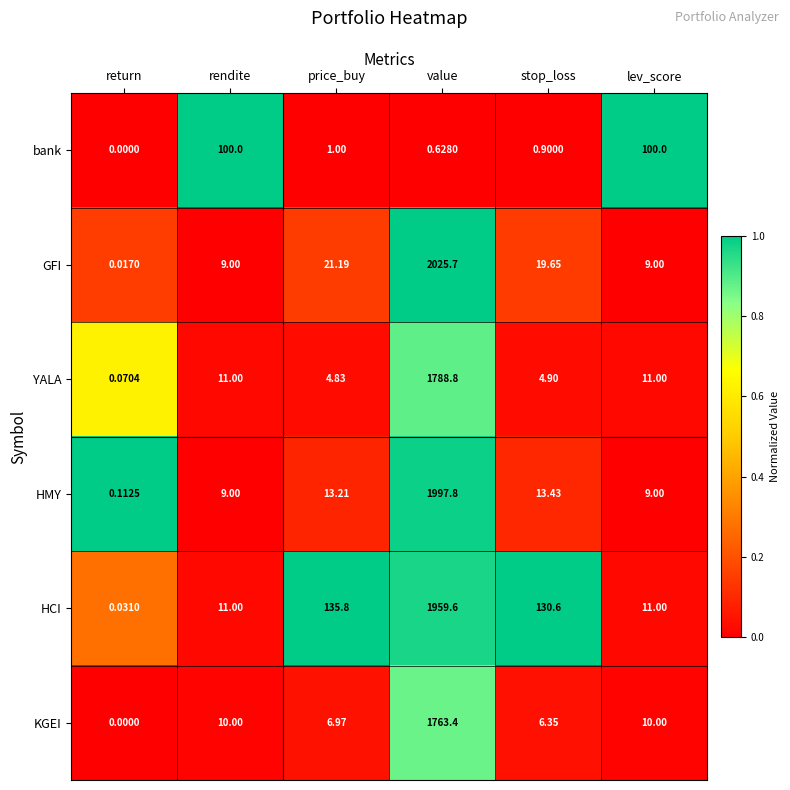

What is the maximum value shown in the chart?

2025.7